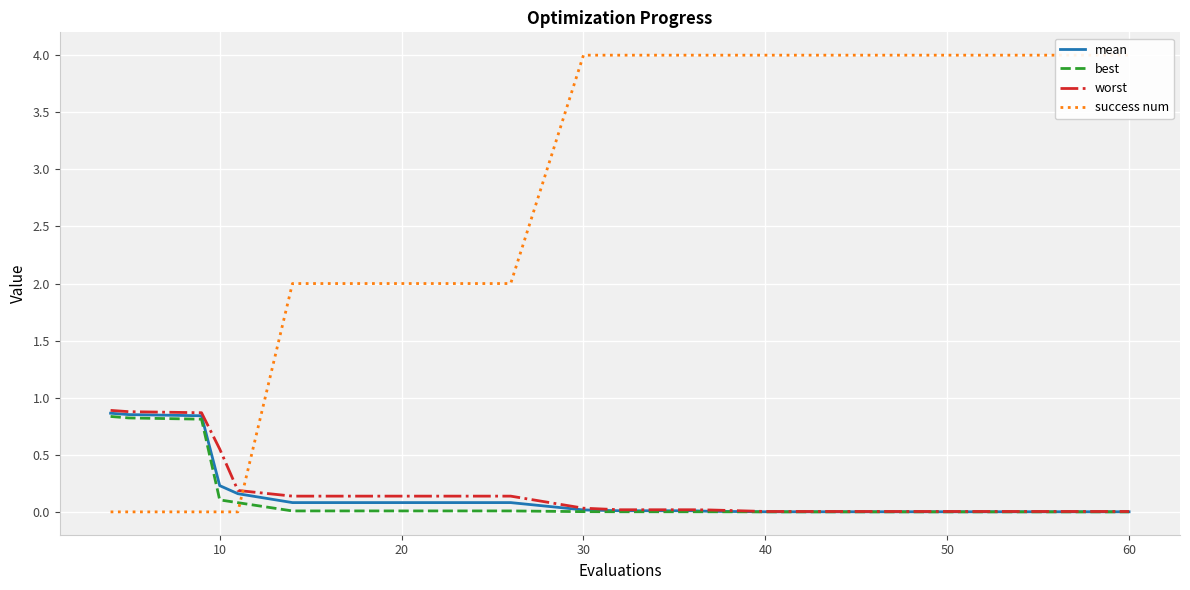

How many intersections are there between mean and success num?

1